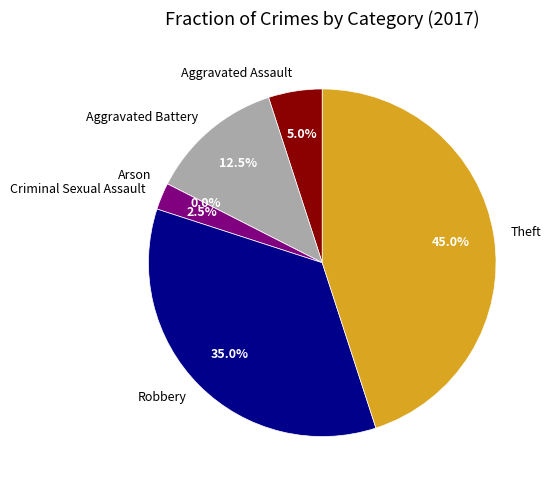

To the nearest percent, what is the combined percentage of Aggravated Assault and Theft?

50%